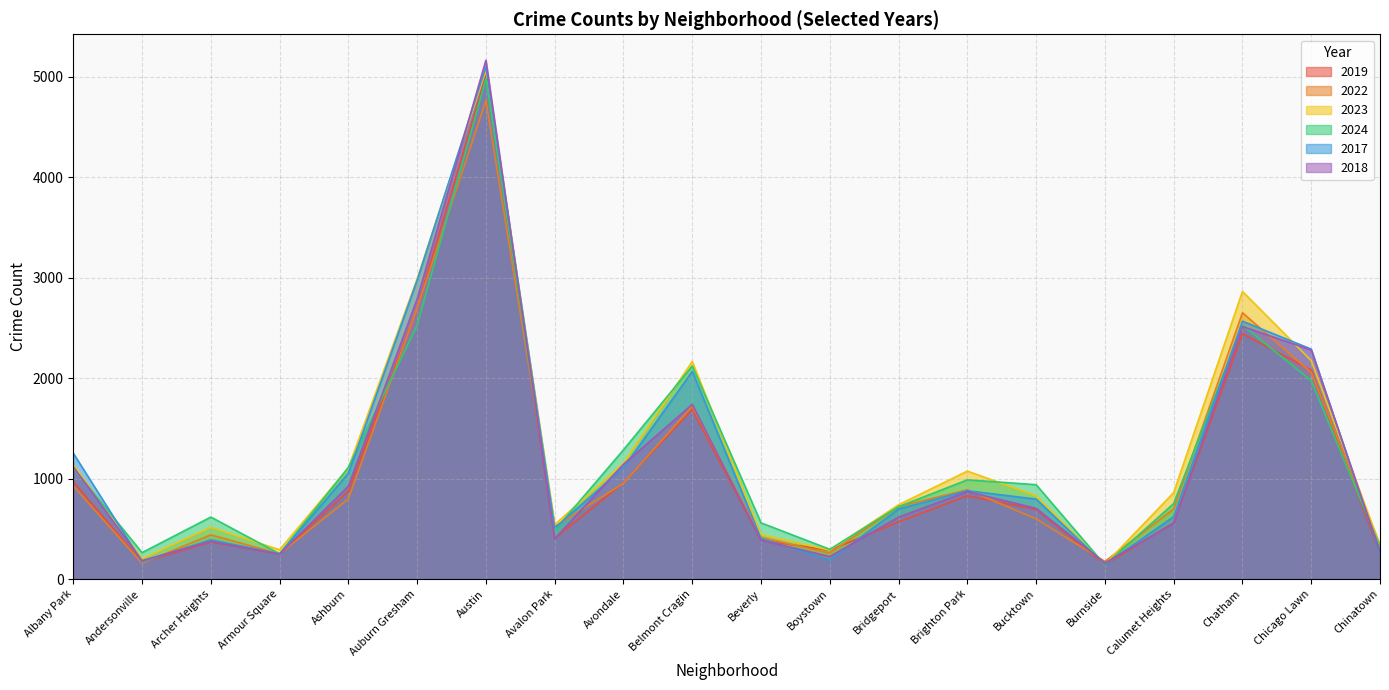

What is the label of the 5th point from the left?

Ashburn